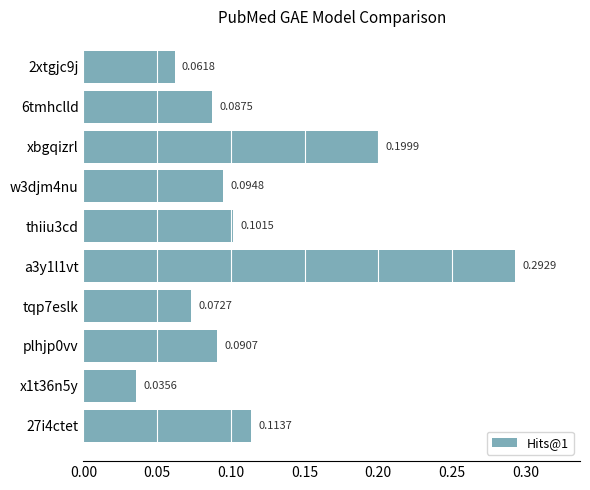

Where is the data nearest to the value 0?

x1t36n5y